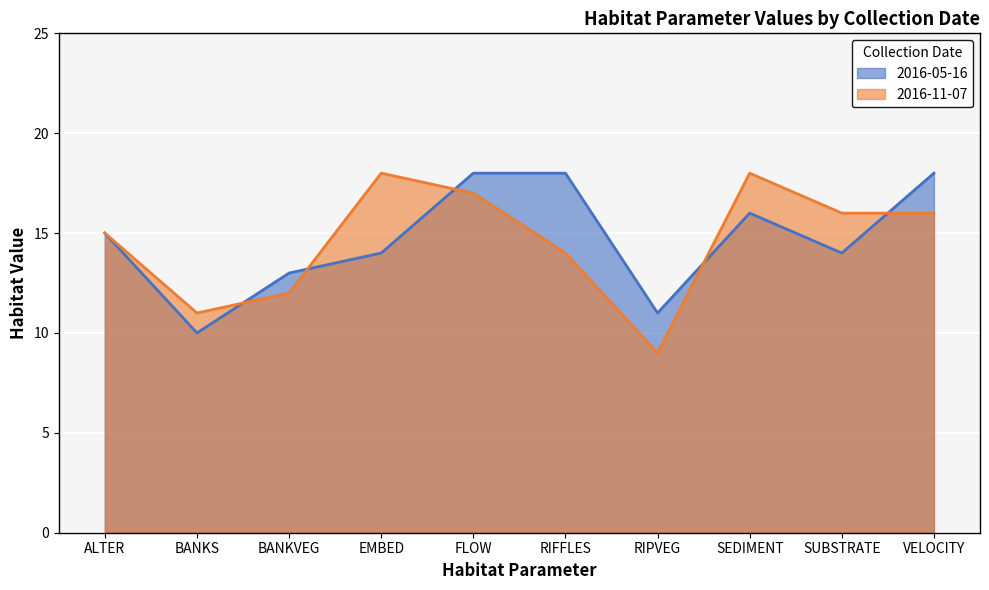

What is the spread (max minus min) of values at SUBSTRATE?

2